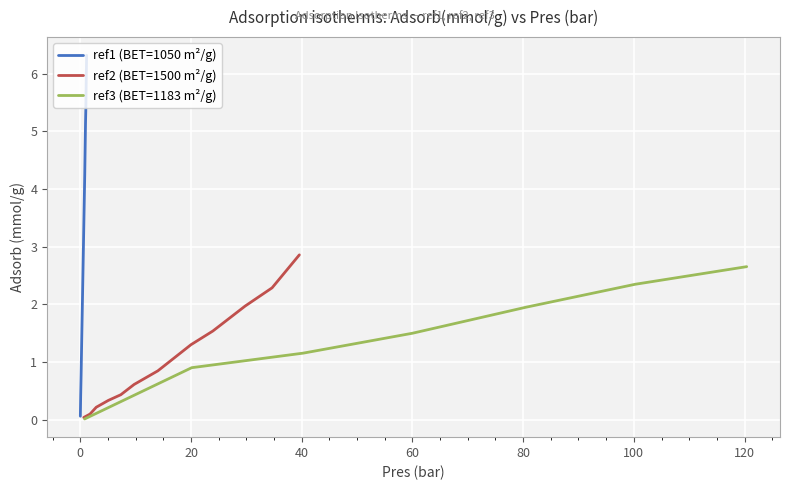

What are all the series names shown in the legend?

ref1 (BET=1050 m²/g), ref2 (BET=1500 m²/g), ref3 (BET=1183 m²/g)